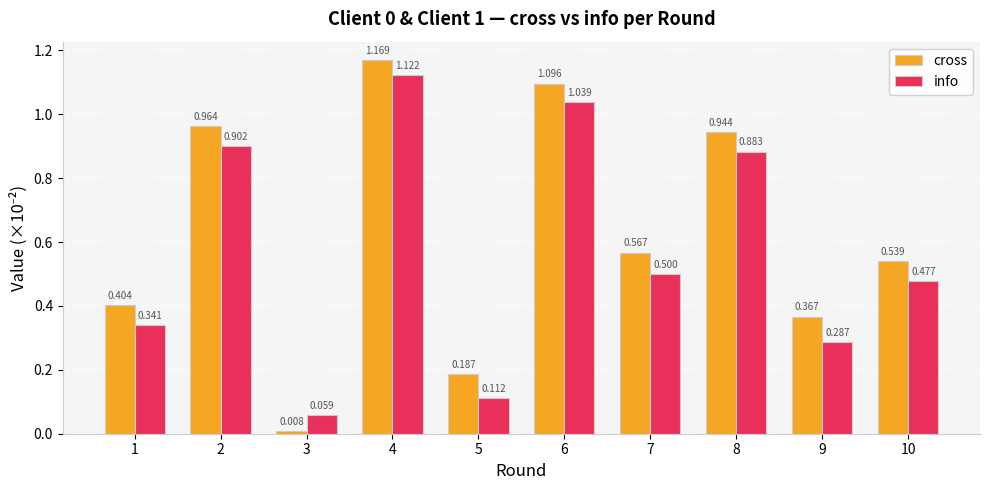

At how many categories does at least one series exceed 0?

10